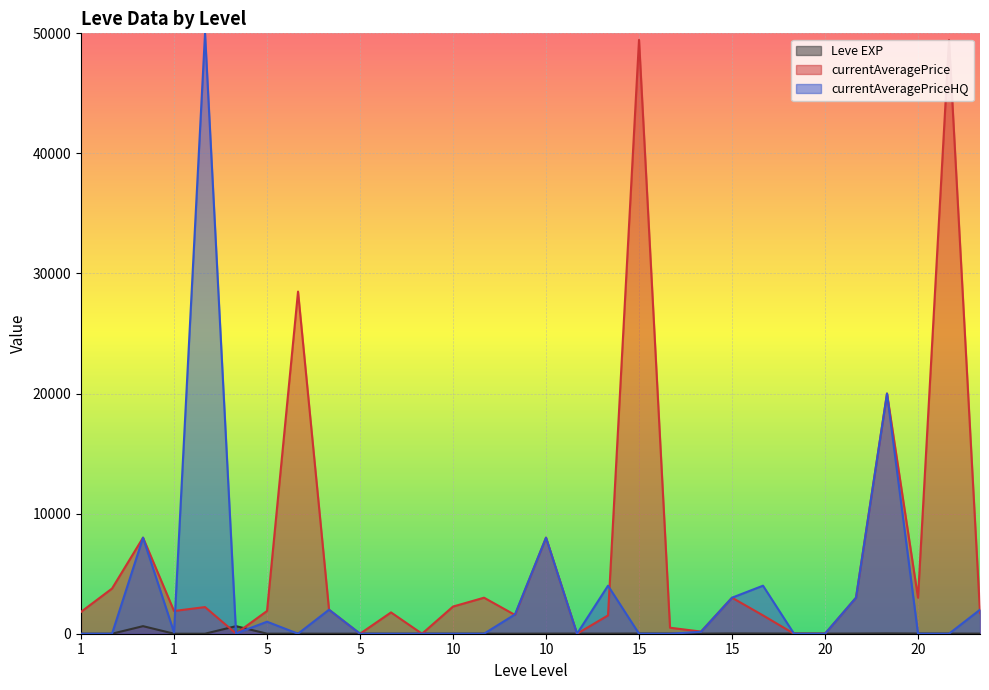

What is the spread (max minus min) of values at 5?

1890